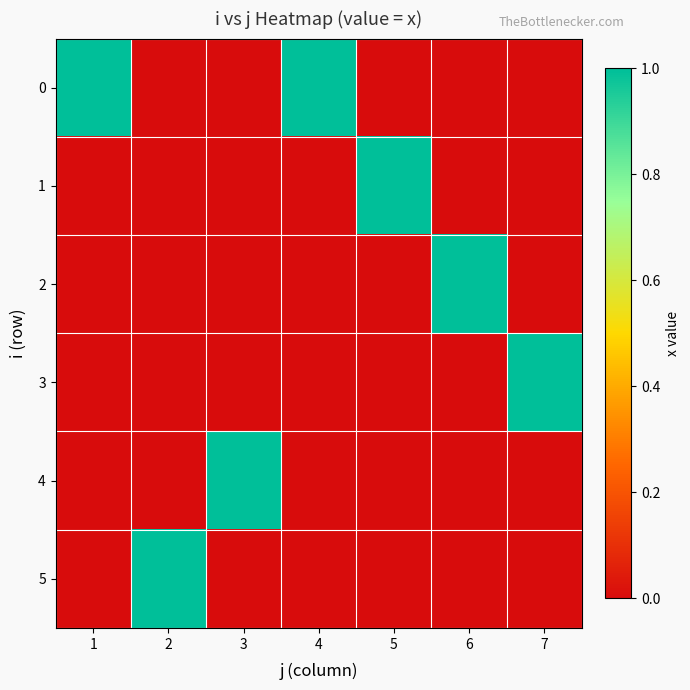

Reading left to right, transcribe all the data shown in this chart.

0: 1=1	2=0	3=0	4=1	5=0	6=0	7=0
1: 1=0	2=0	3=0	4=0	5=1	6=0	7=0
2: 1=0	2=0	3=0	4=0	5=0	6=1	7=0
3: 1=0	2=0	3=0	4=0	5=0	6=0	7=1
4: 1=0	2=0	3=1	4=0	5=0	6=0	7=0
5: 1=0	2=1	3=0	4=0	5=0	6=0	7=0